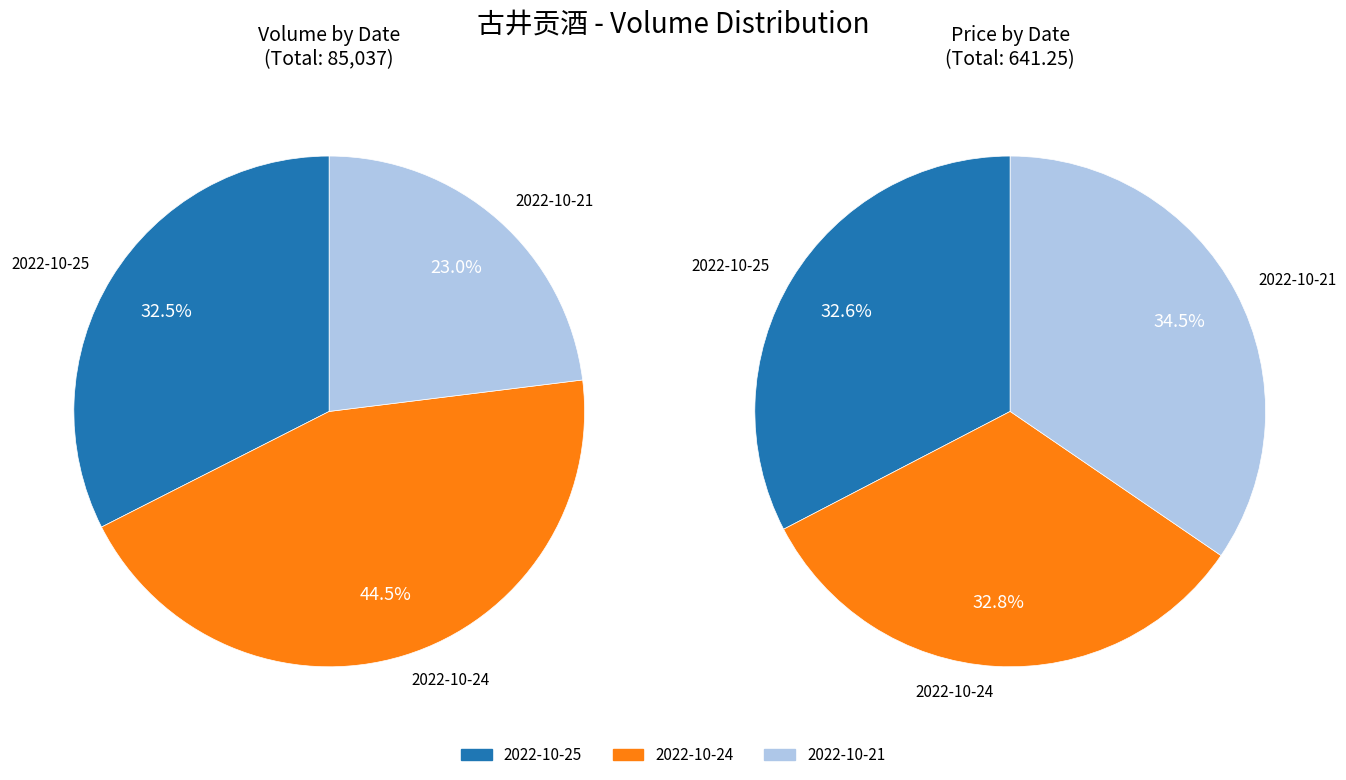

What percentage is the 2022-10-24 (37831) slice, to the nearest percent?

44%